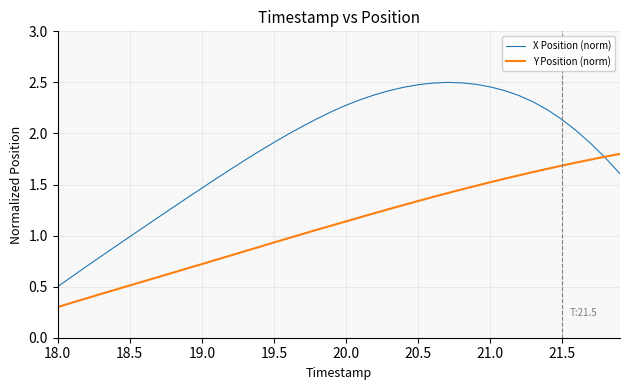

Rank the series by their average value, from lowest to highest.

Y Position (norm), X Position (norm)